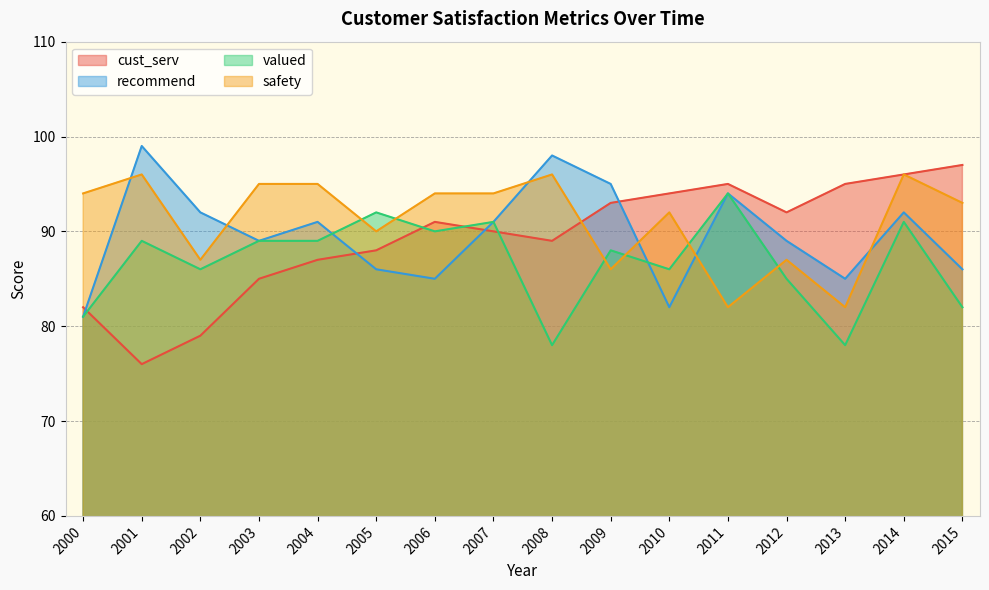

The value of valued at 2004 is 89. True or false?

True